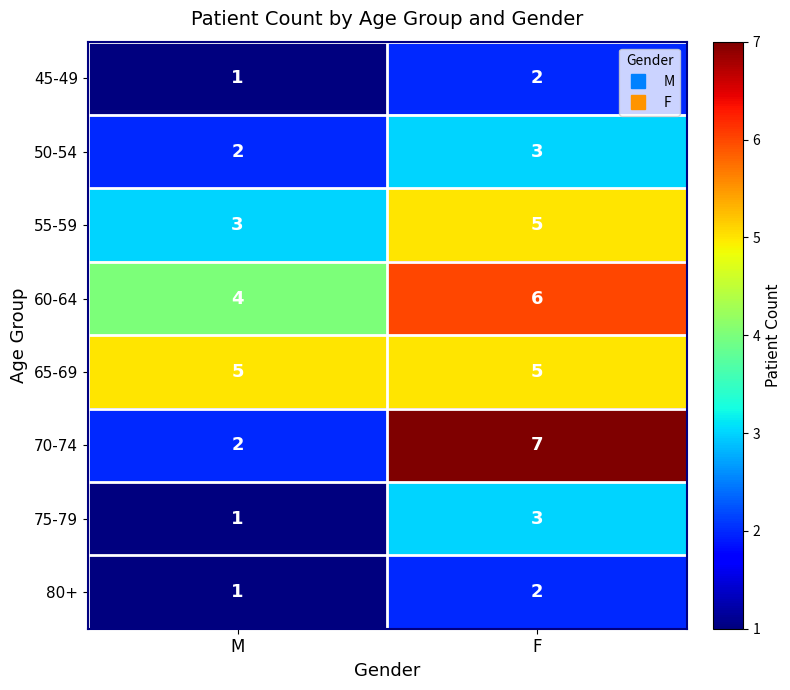

What is the sum of all 55-59 values?

8